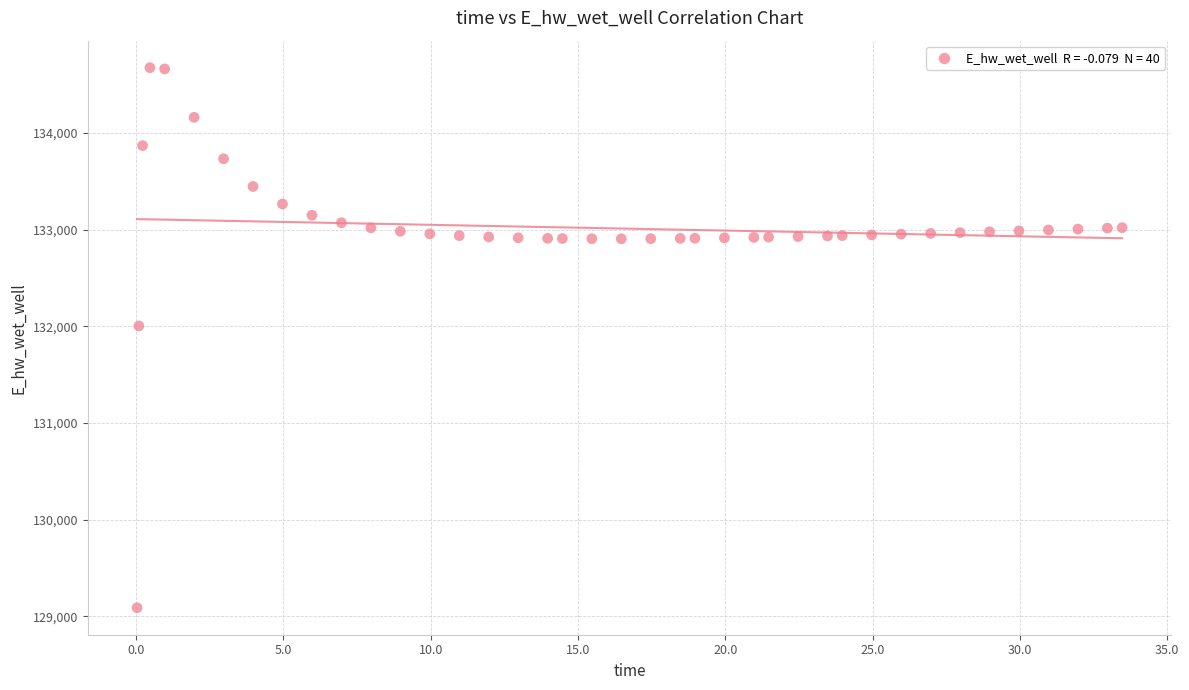

What is the range of X values (max minus min)?

33.4